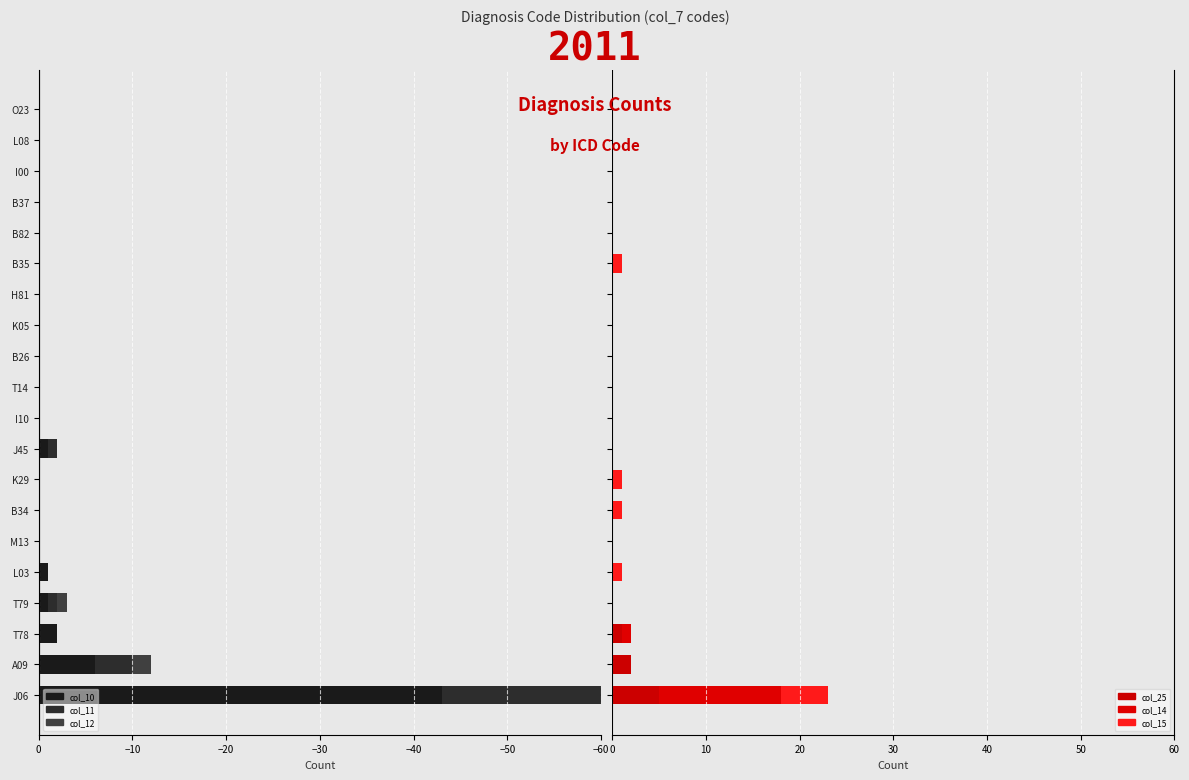

What is the difference between the col_11 values at A09 and K29?

4